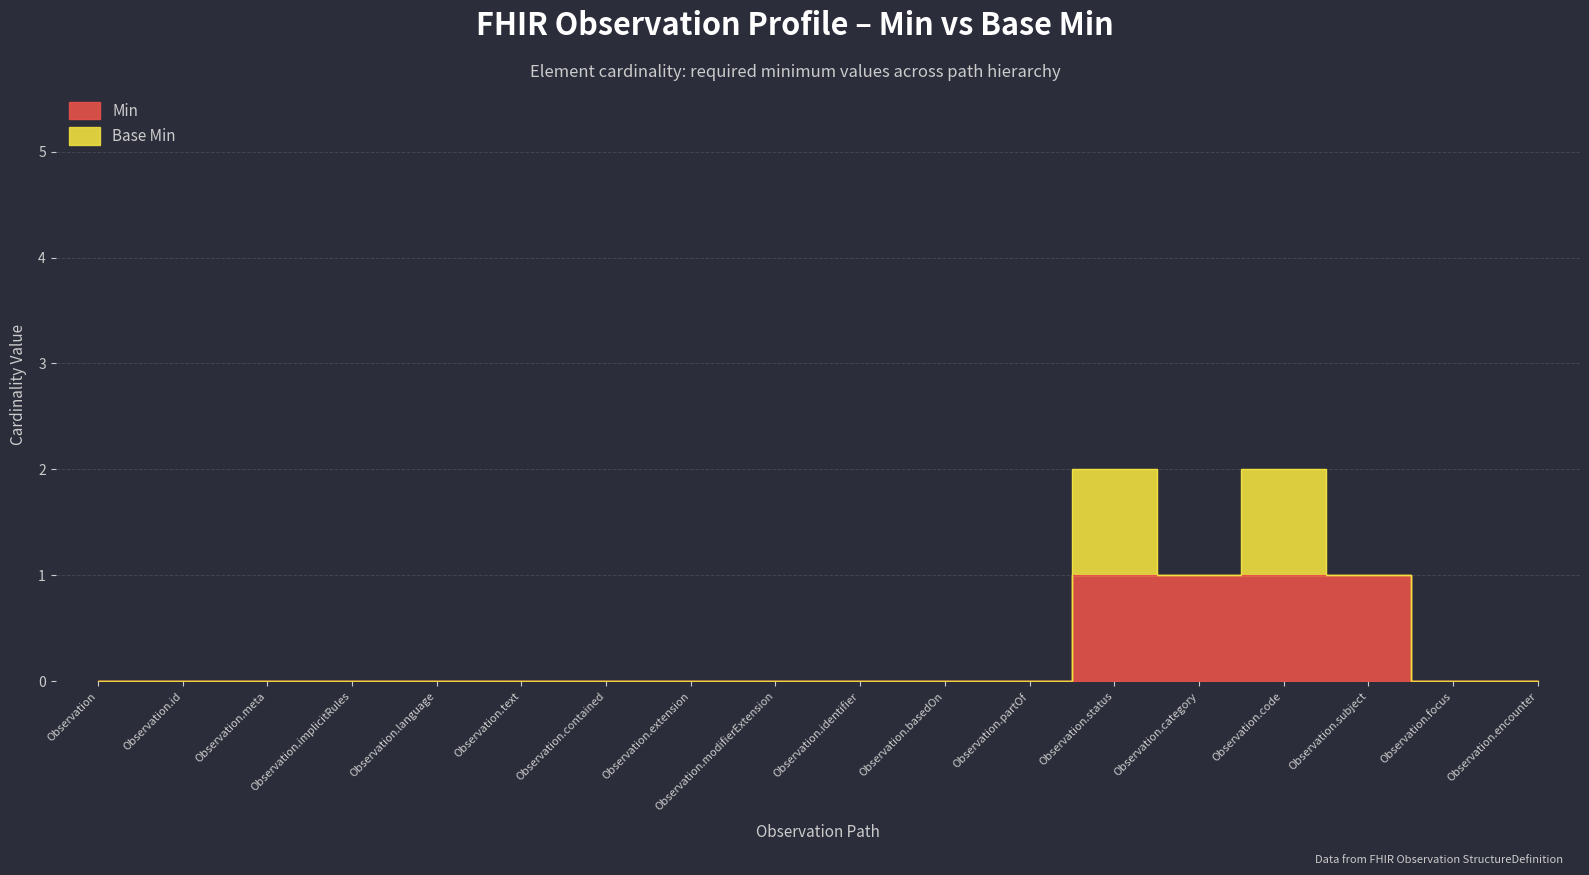

Which has a higher value, Observation.meta or Observation.status?

Observation.status